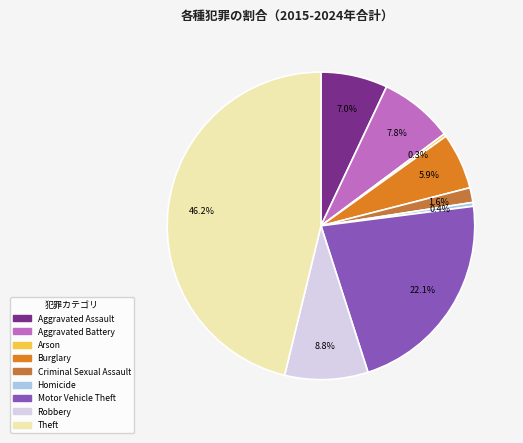

What portion of the pie excludes Homicide?

99.6%